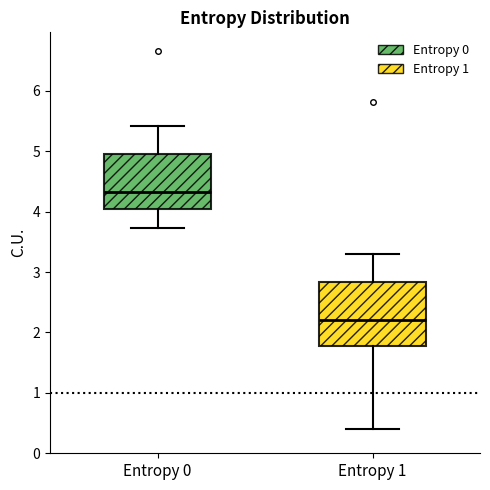

Reading left to right, read every box against the y-axis: the position of its median line, the range the box covers, and the ends of its whiskers. The values are not printed on the chart, so give them approximately, as read against the axis.

Entropy 0: median 4.3, box 4.0 to 5.0, whiskers 3.7 to 5.4
Entropy 1: median 2.2, box 1.8 to 2.8, whiskers 0.4 to 3.3